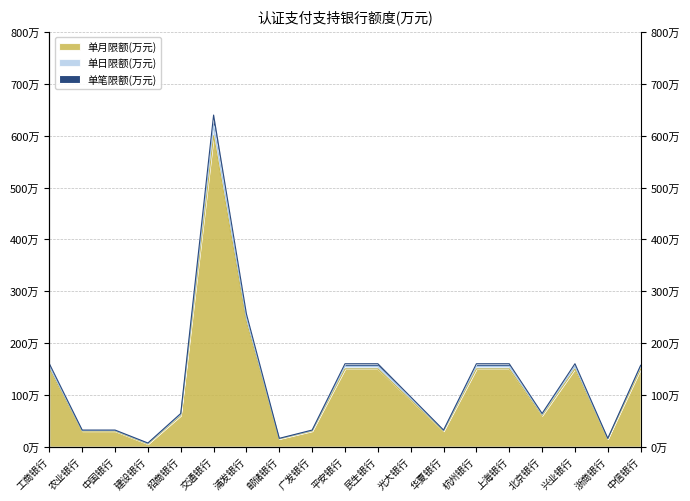

How many interior local valleys does the 单笔限额(万元) series have?

5